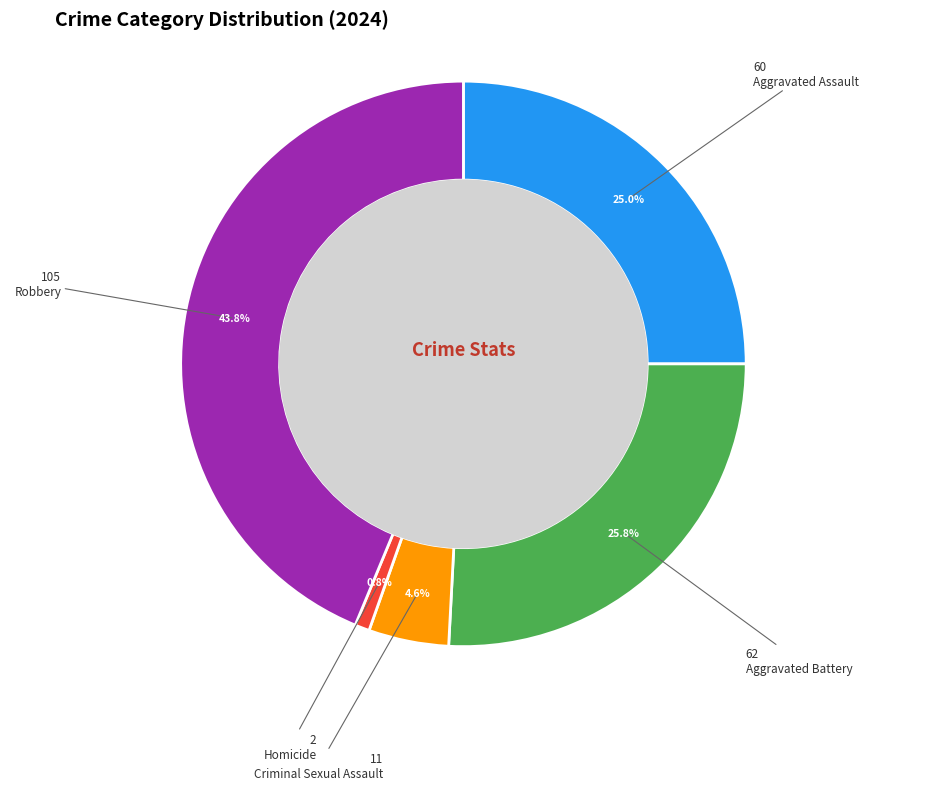

Is there any slice that represents more than half of the pie?

No